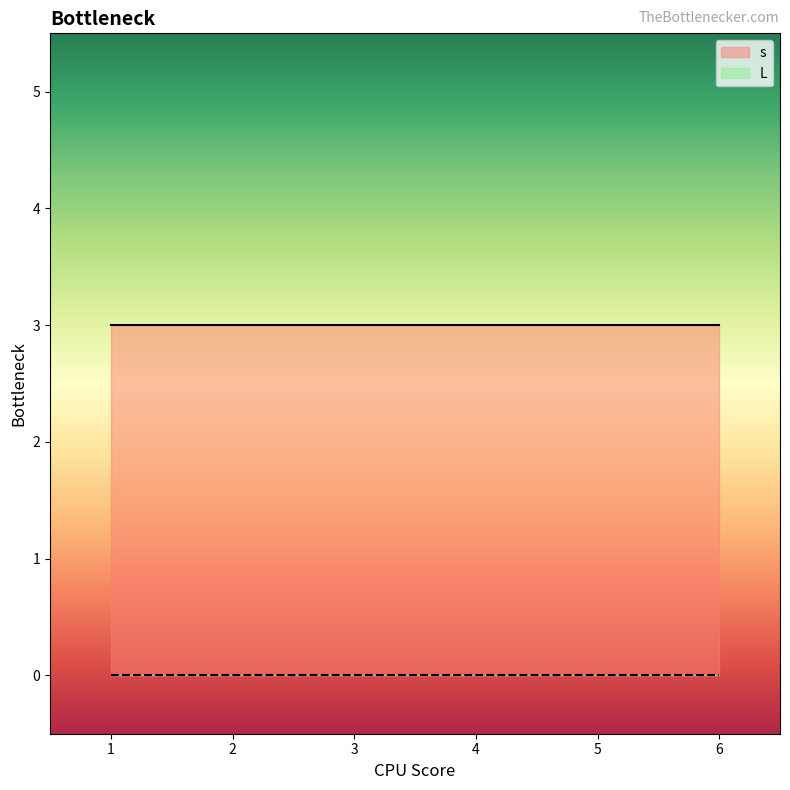

The value of s at 1 is 5. True or false?

False